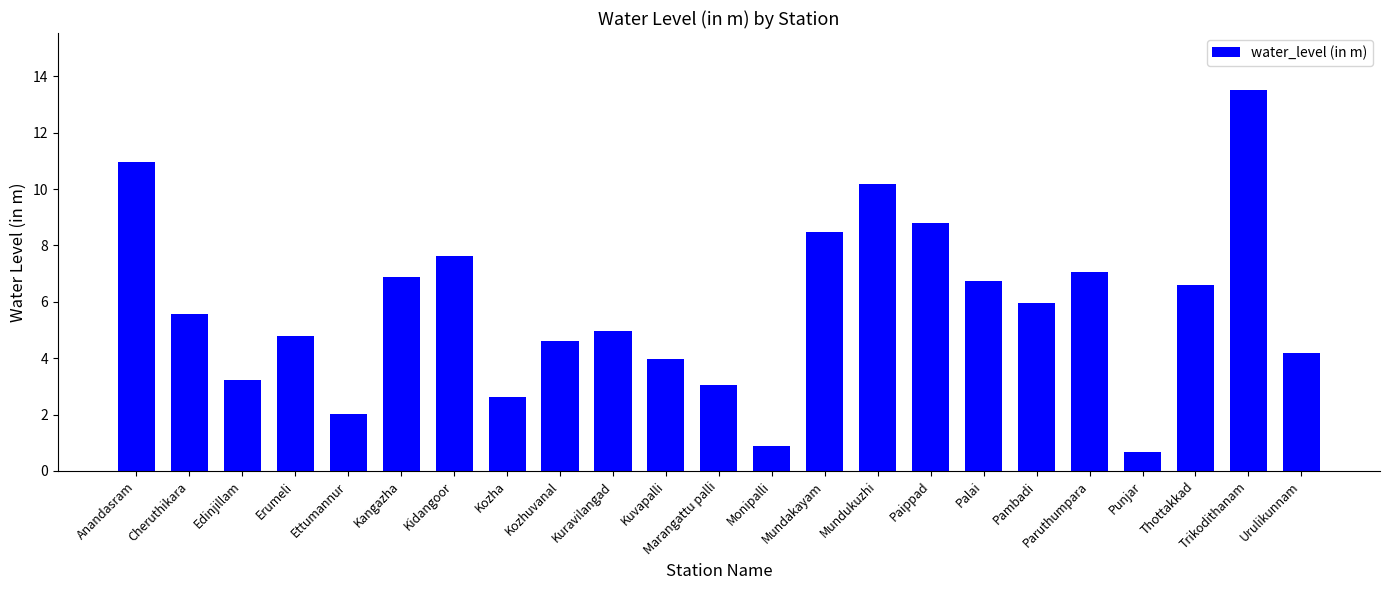

Rank the categories by value from lowest to highest.

Punjar, Monipalli, Ettumannur, Kozha, Marangattu palli, Edinjillam, Kuvapalli, Urulikunnam, Kozhuvanal, Erumeli, Kuravilangad, Cheruthikara, Pambadi, Thottakkad, Palai, Kangazha, Paruthumpara, Kidangoor, Mundakayam, Paippad, Mundukuzhi, Anandasram, Trikodithanam